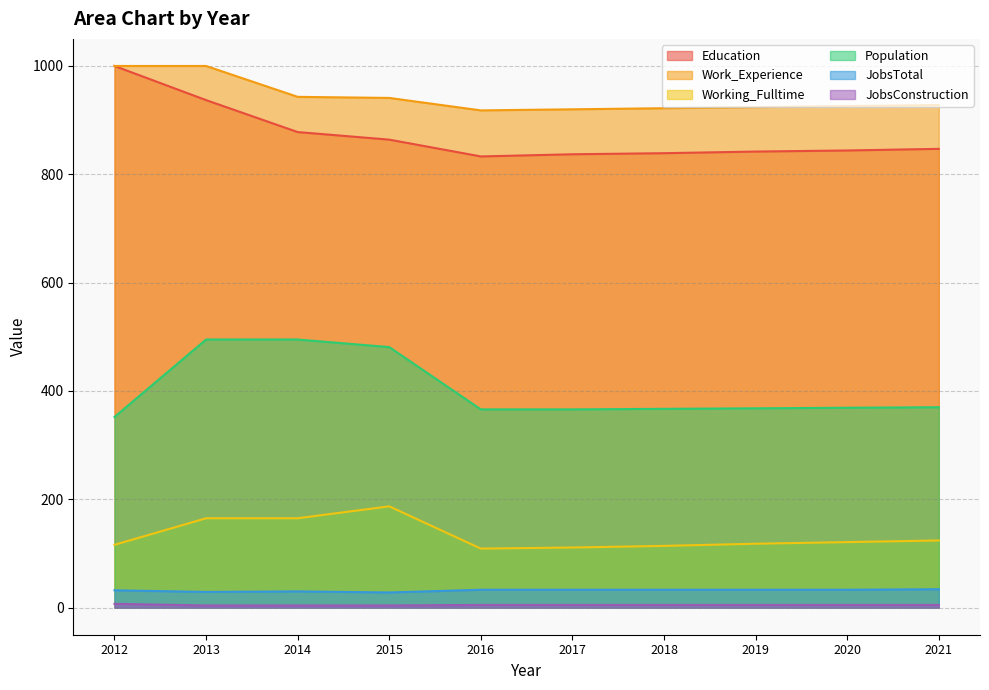

What is the difference between the maximum and minimum values in the Working_Fulltime series?

78